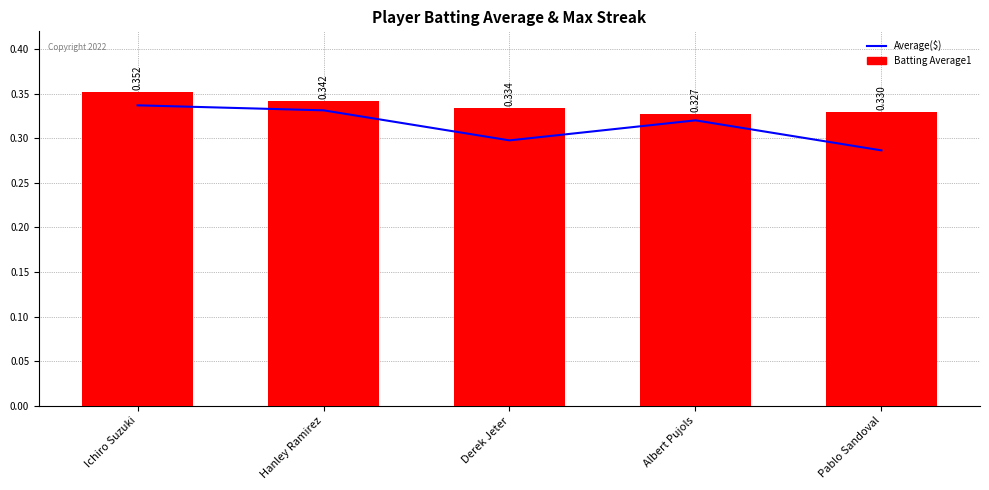

What is the sum of the Average($) values at Albert Pujols and Pablo Sandoval?

0.6